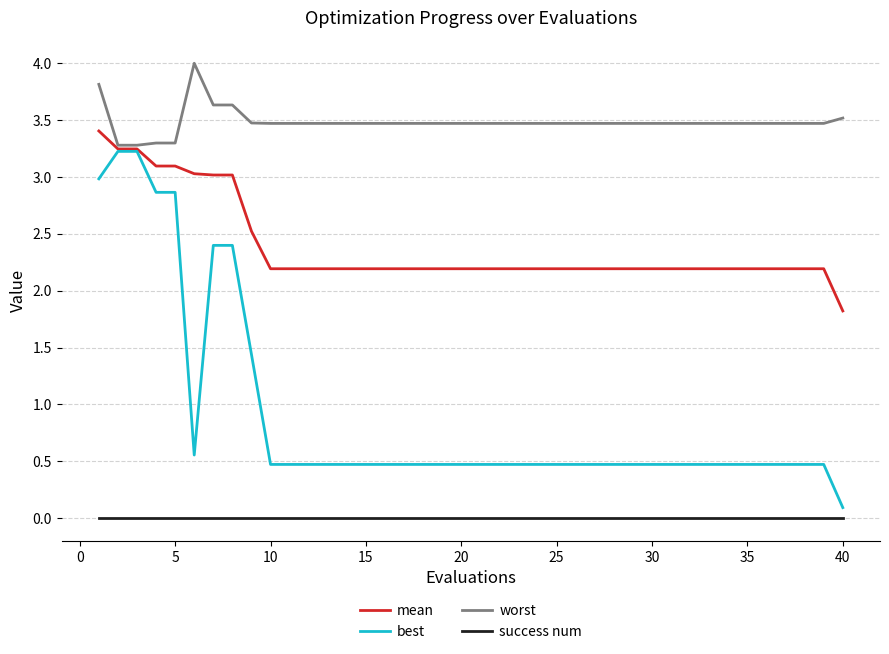

Which series has the largest total across all categories?

worst